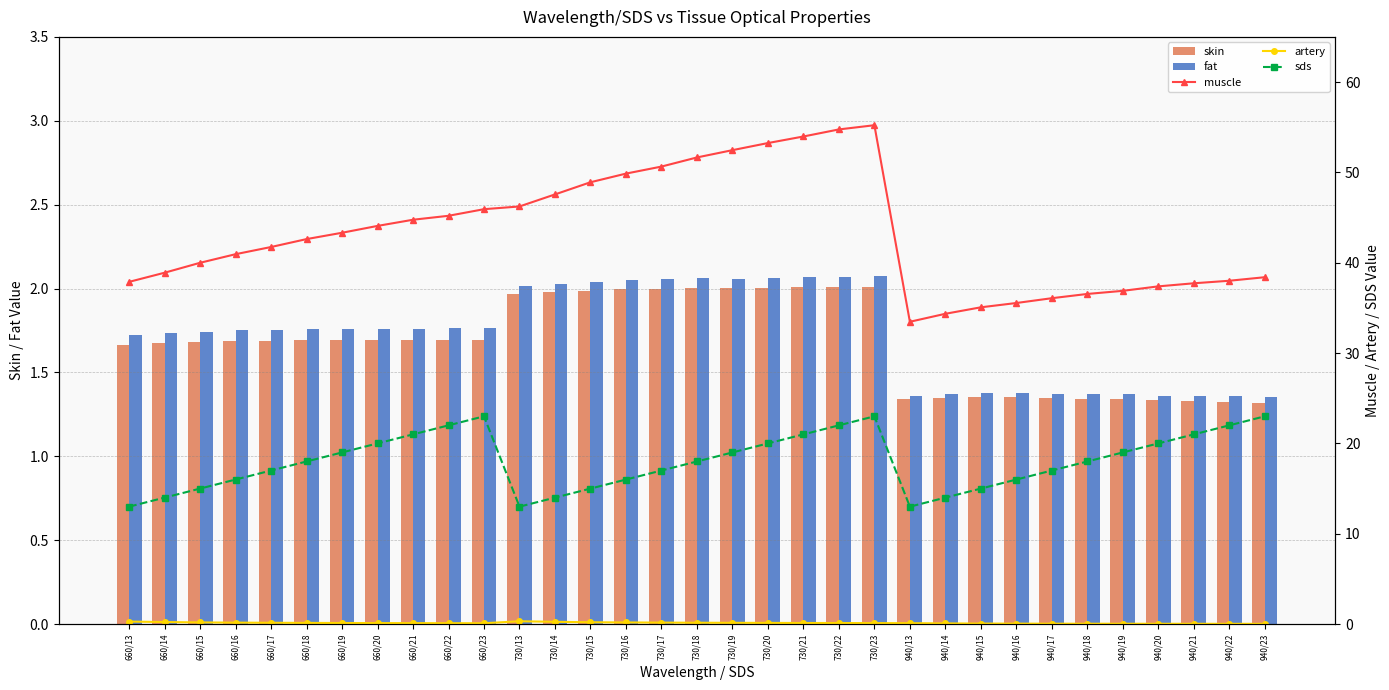

Which series has the largest total across all categories?

muscle